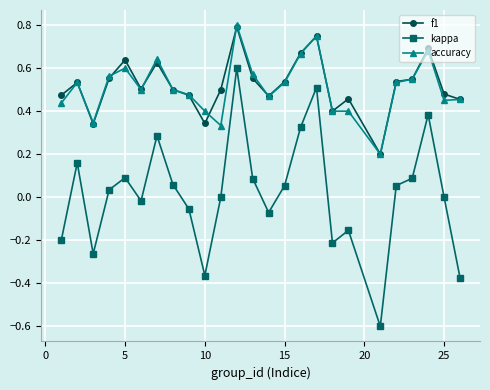

True or false: kappa and f1 intersect in this chart.

False